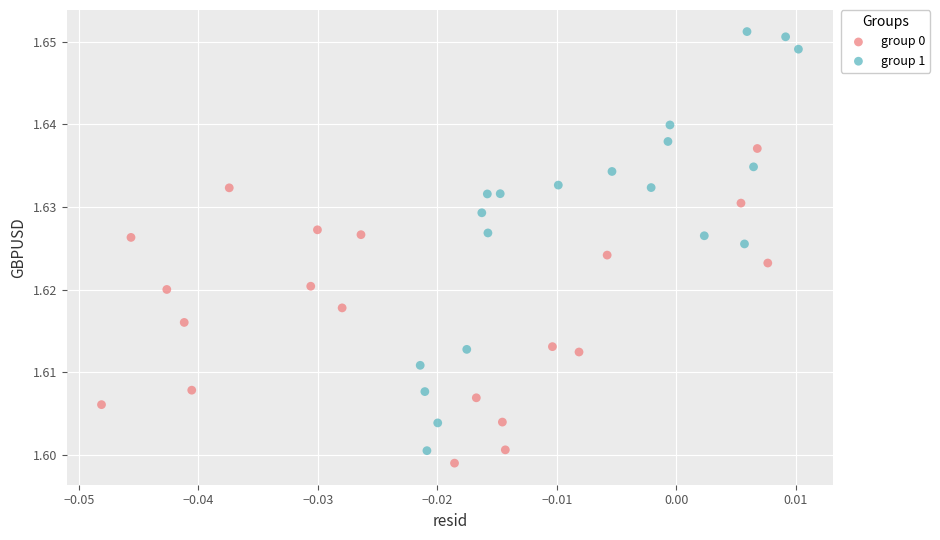

What are all the series names shown in the legend?

group 0, group 1